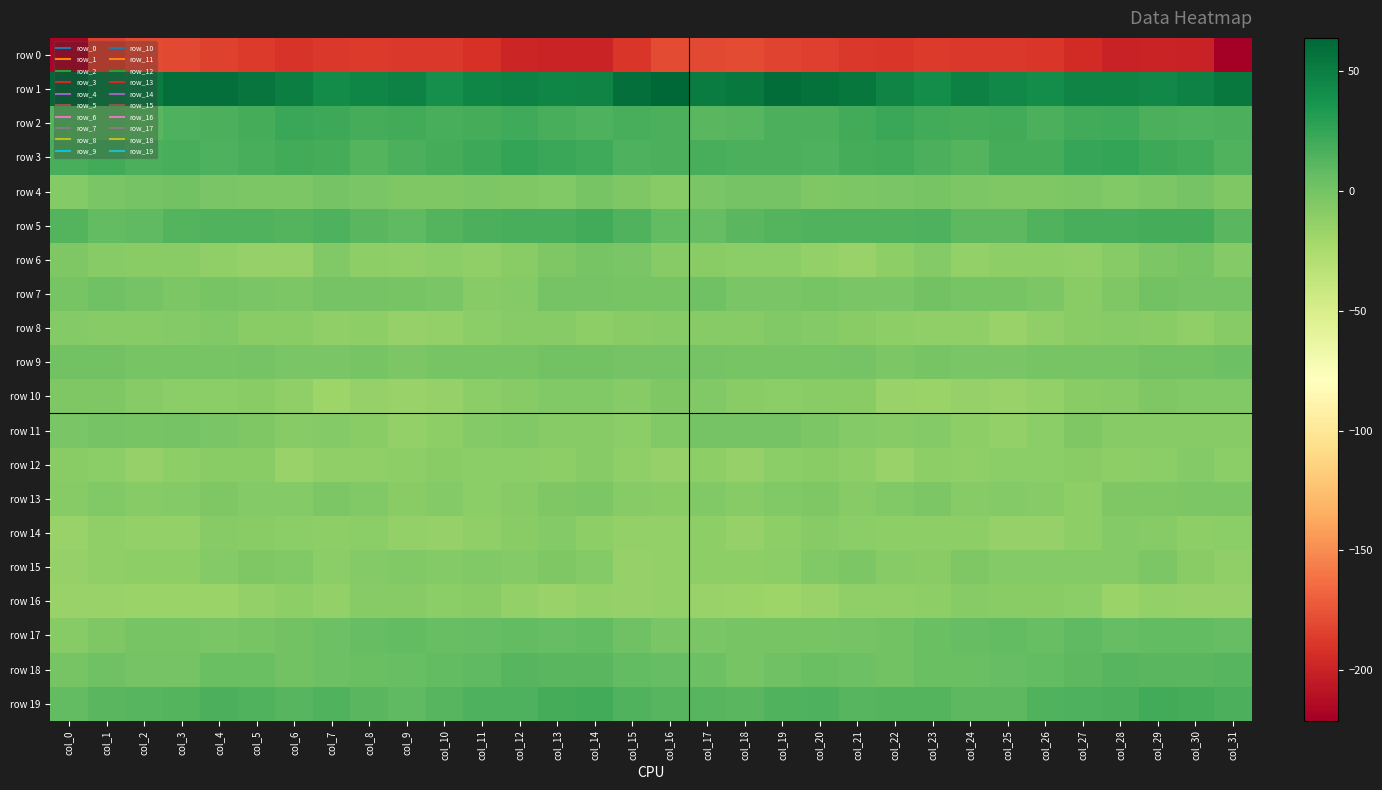

What is the total value across all series at col_6?

-170.8